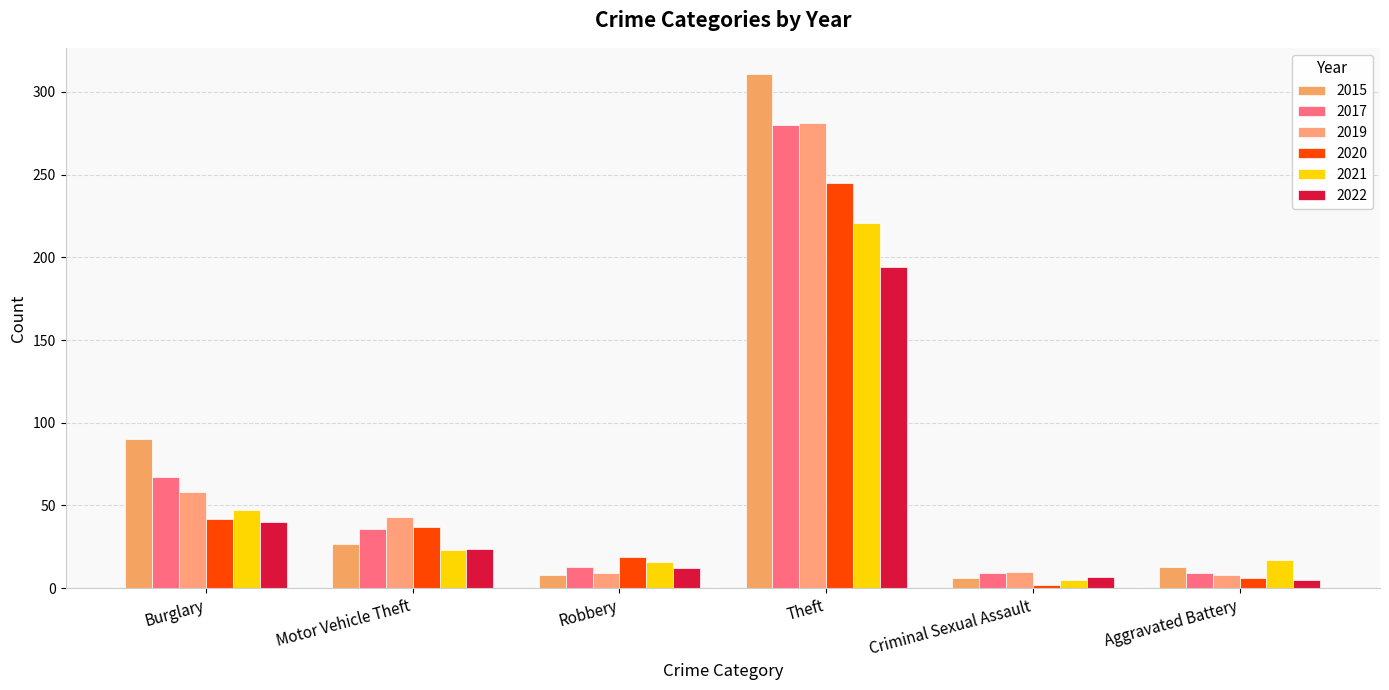

How many data points in 2017 are less than 36?

3